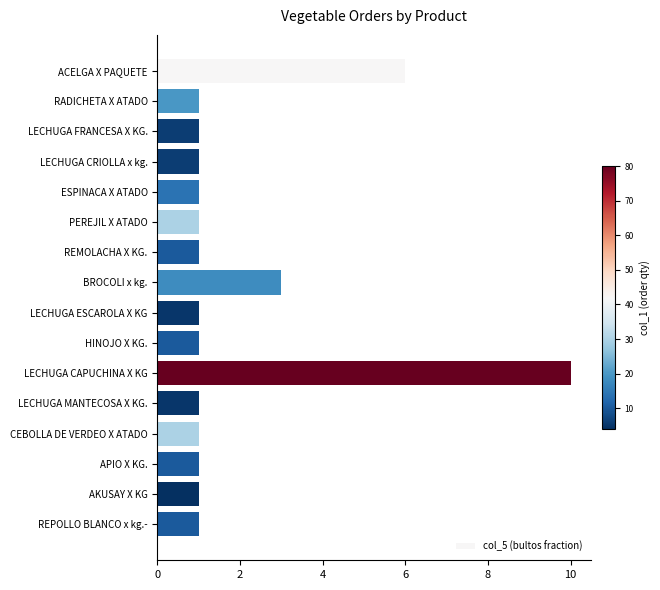

What is the change in value from ACELGA X PAQUETE to LECHUGA FRANCESA X KG.?

-5